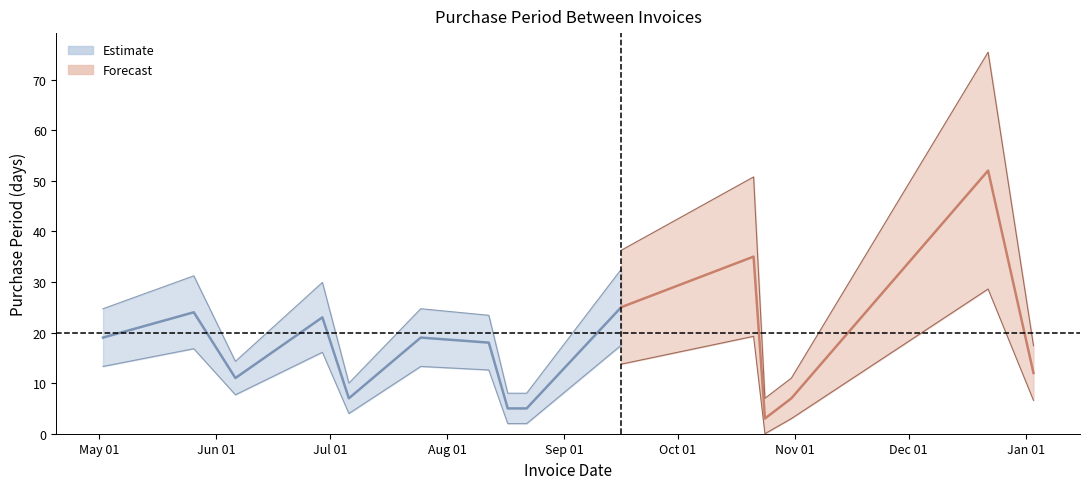

Where does the data first go above 18?

2016-05-02